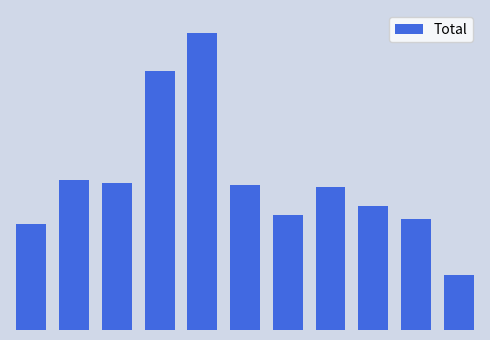

Are the bars horizontal?

No